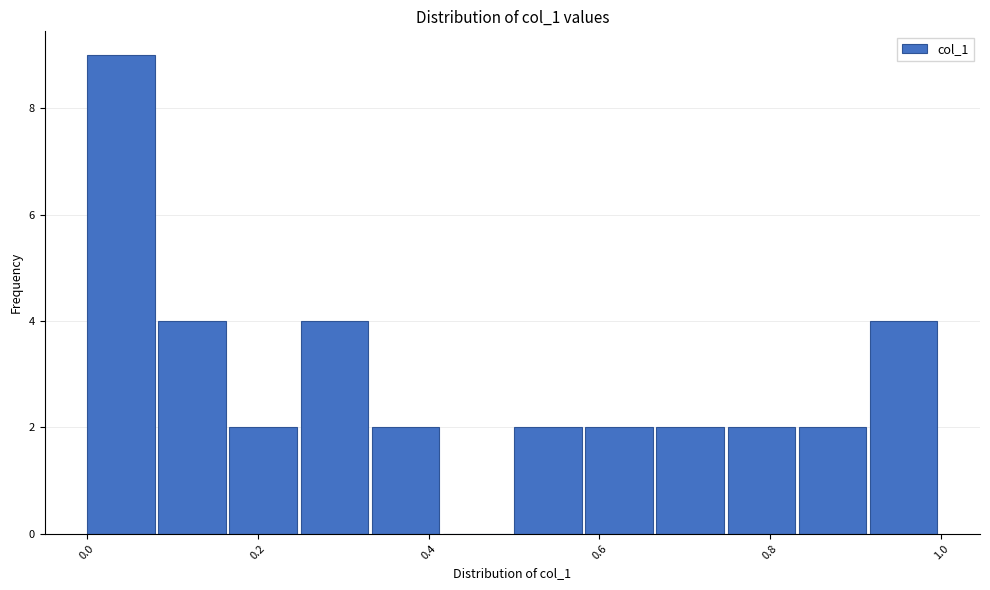

How tall is the bar that spans 0.16 to 0.26 on the x-axis? Neither the bar edges nor the heights are printed on the chart, so give them approximately, as read against the axes.

2